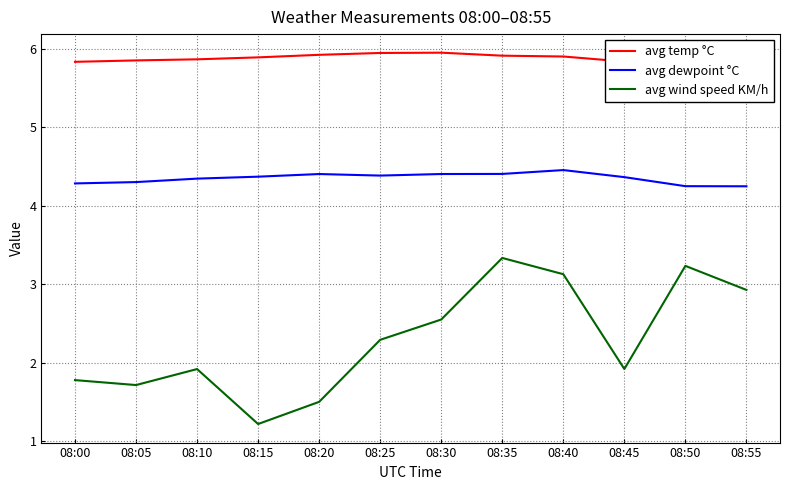

What is the lowest value of the avg wind speed KM/h series?

1.2